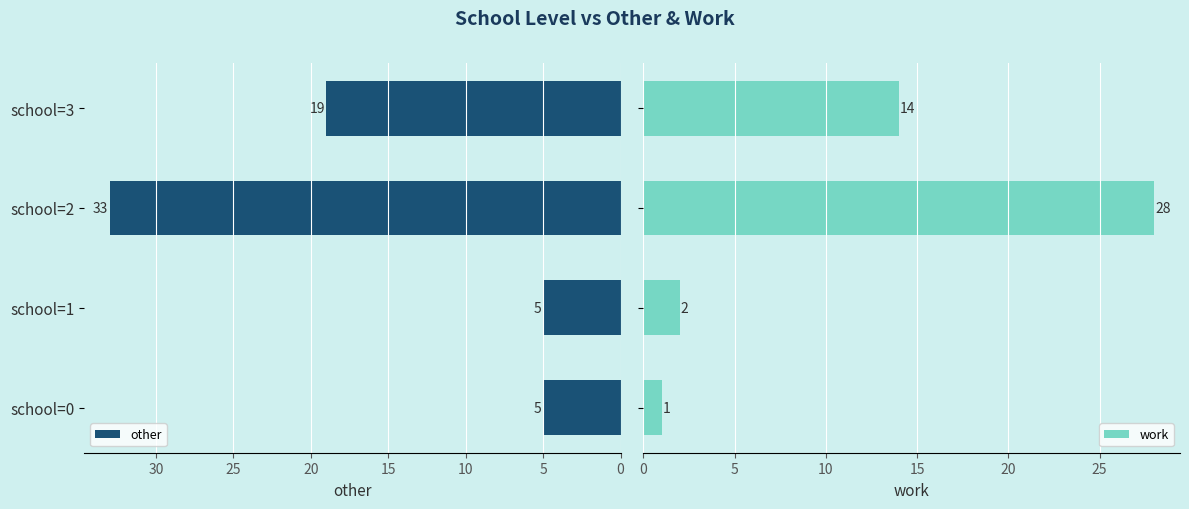

What is the sum of all other values?

62